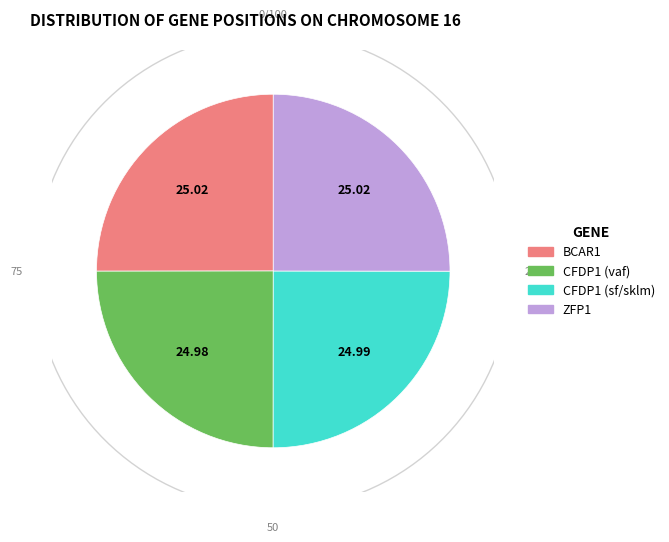

What percentage is the CFDP1_sf slice, to the nearest percent?

25%